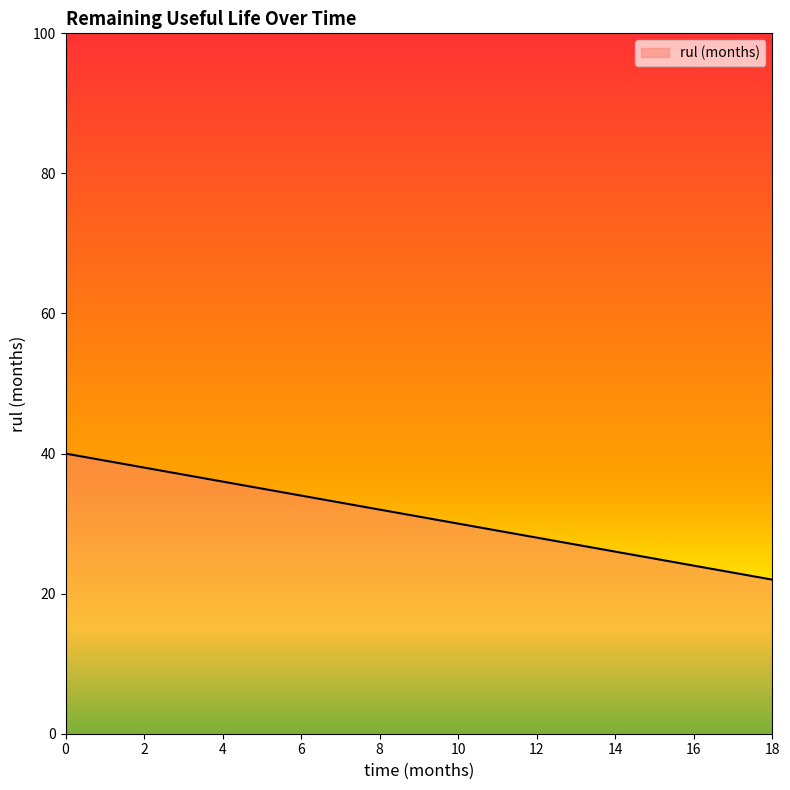

What is the minimum value shown in the chart?

22